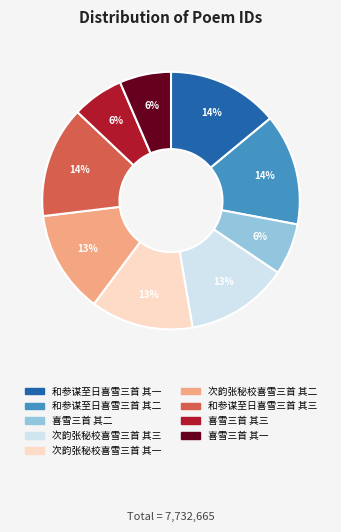

To the nearest percent, what is the difference between the largest and smallest slice percentages?

8%